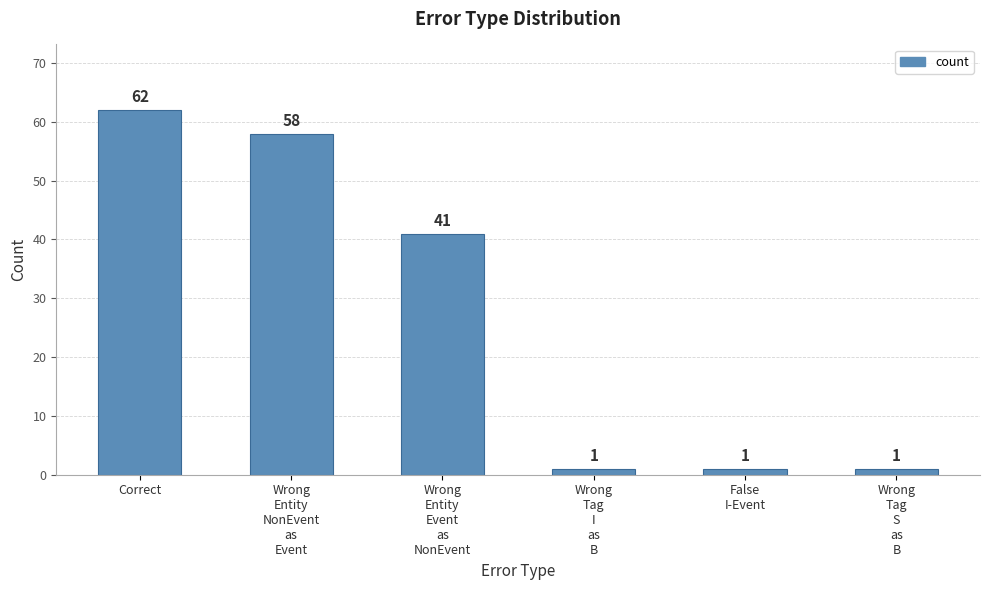

What is the sum of all values?

164